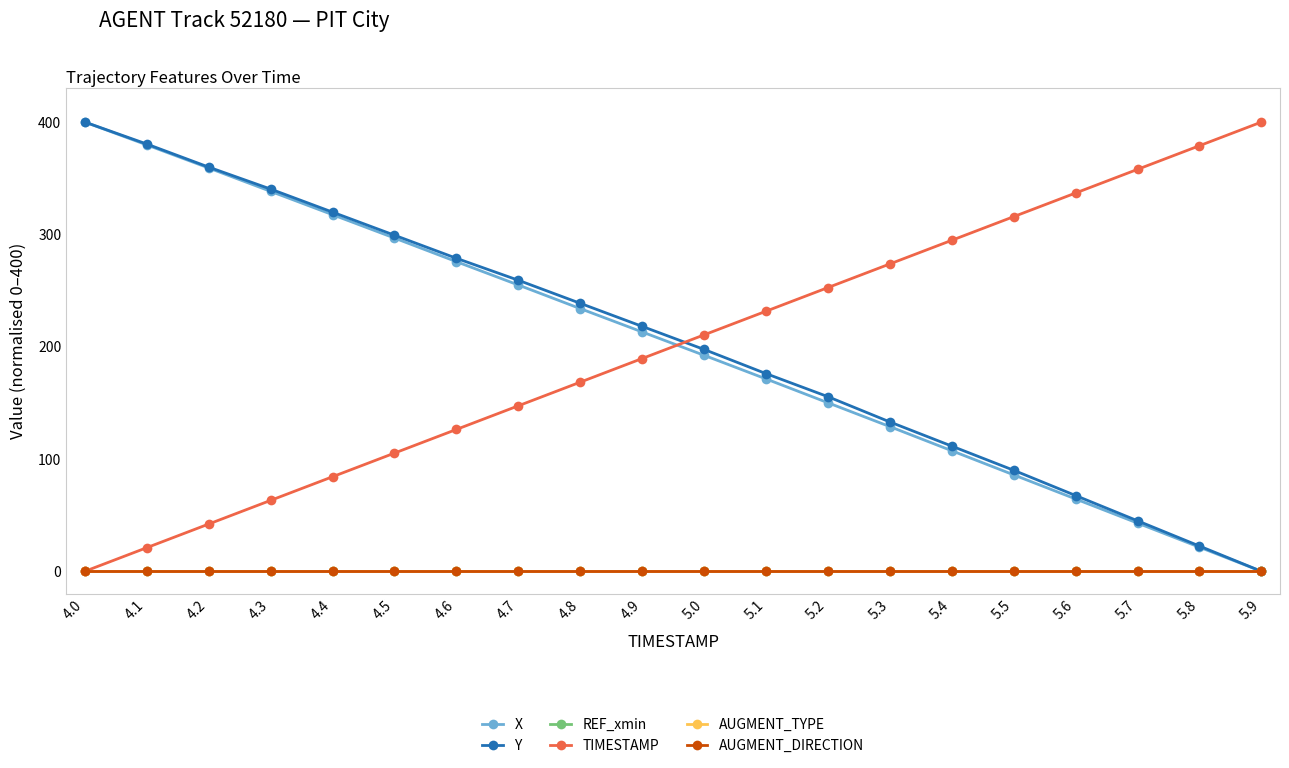

What is the value of the TIMESTAMP point at the 3rd from the left?

42.1